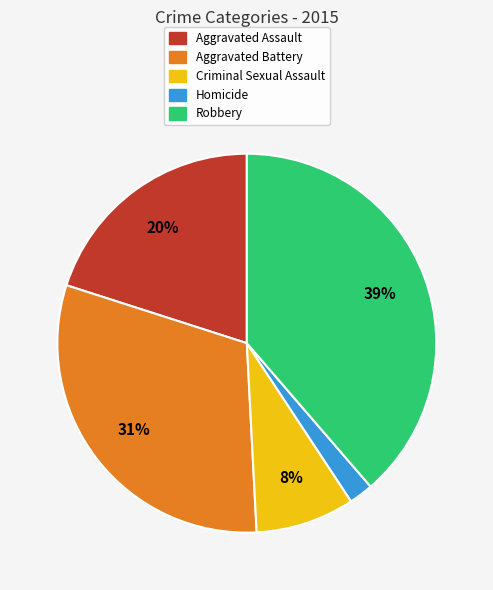

Is it true that Robbery is 31% of the pie?

False